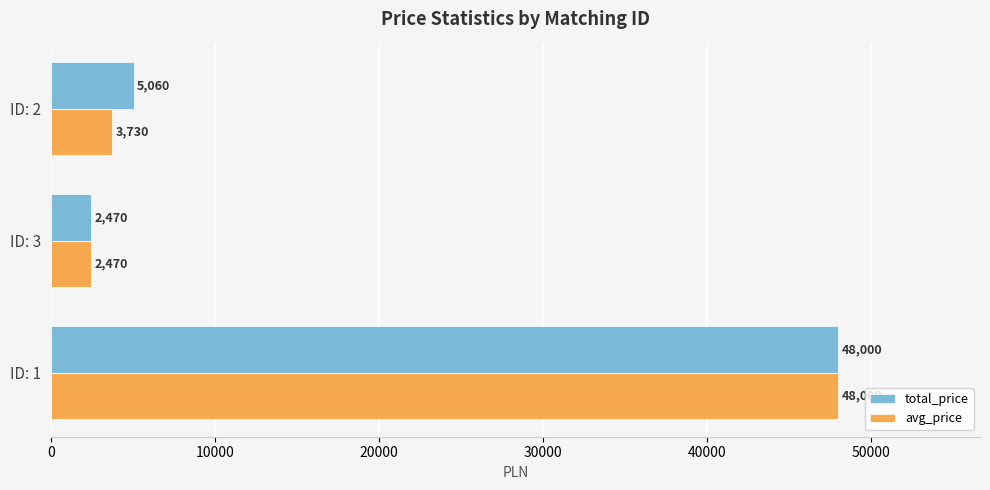

What is the approximate value of total_price at ID: 2?

5060